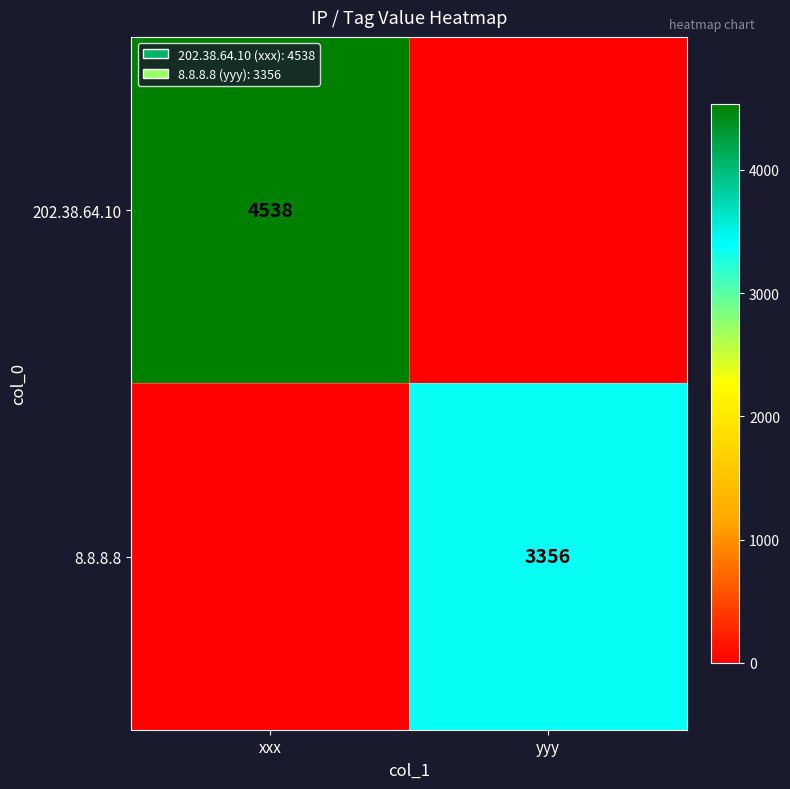

How many series are shown in this chart?

2